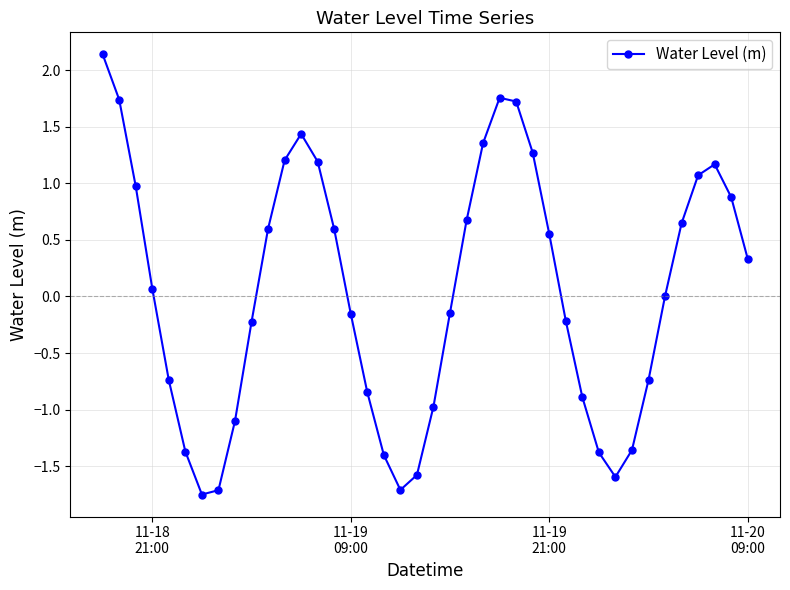

What is the difference between the maximum and second lowest values?

3.9